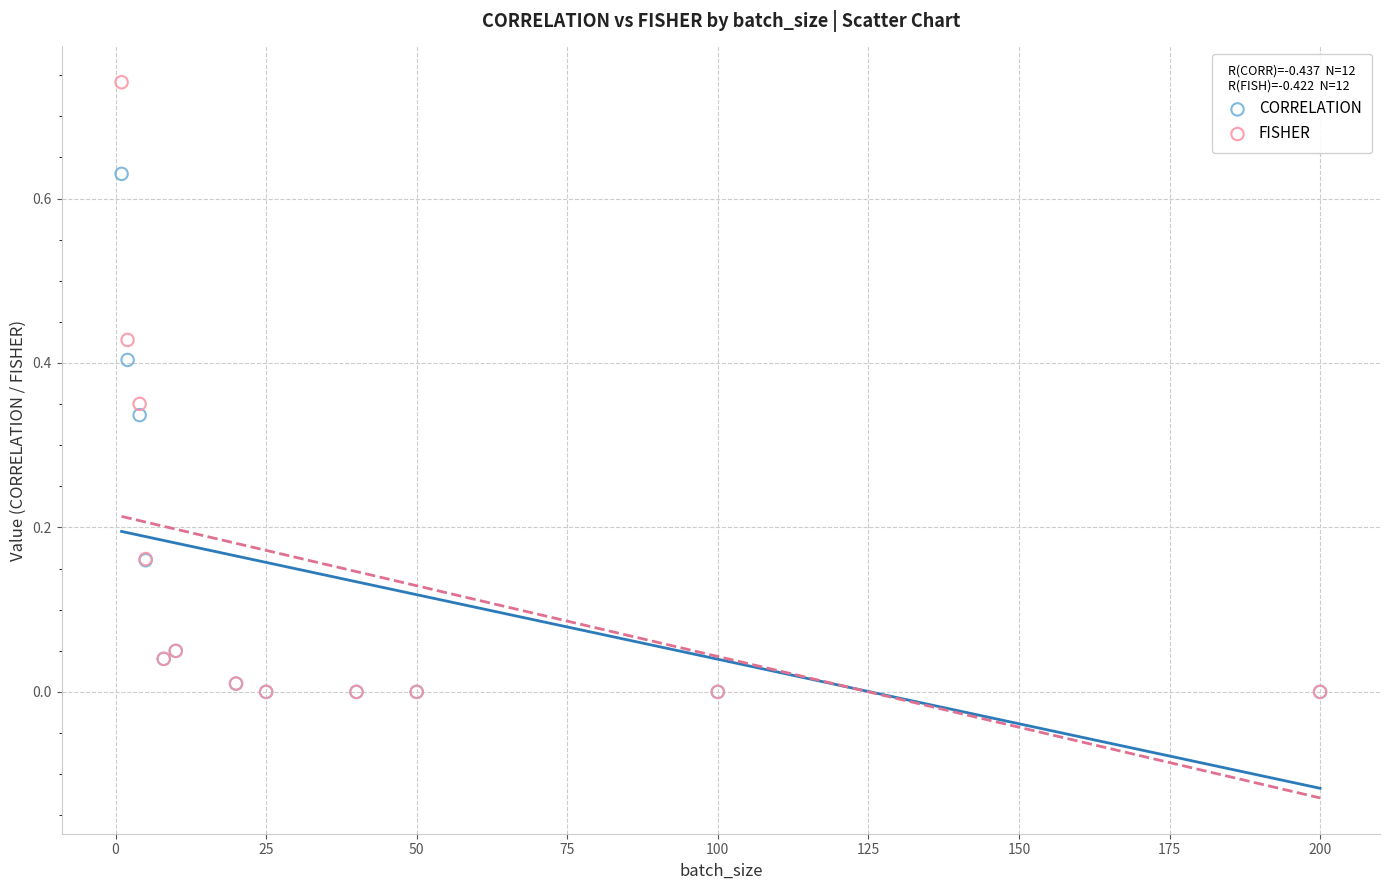

What are all the series names shown in the legend?

CORRELATION, FISHER